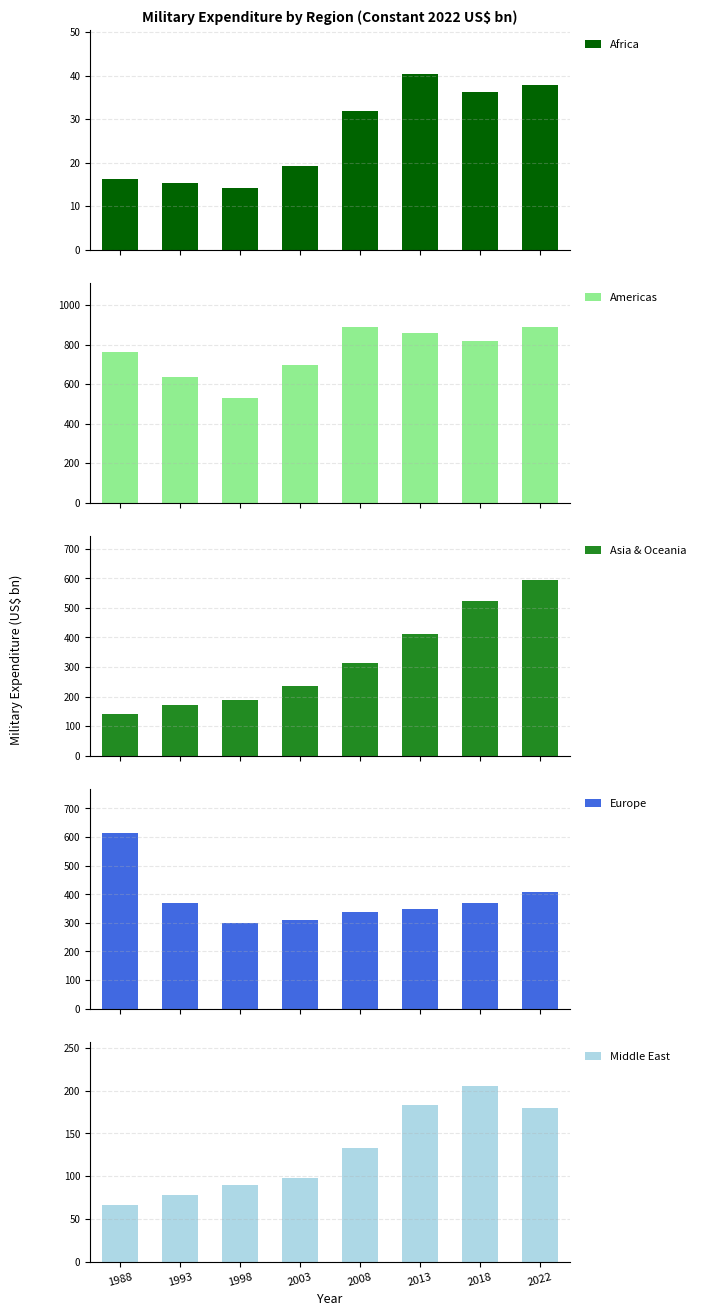

What is the difference between the maximum and second lowest values in the Middle East series?

128.0